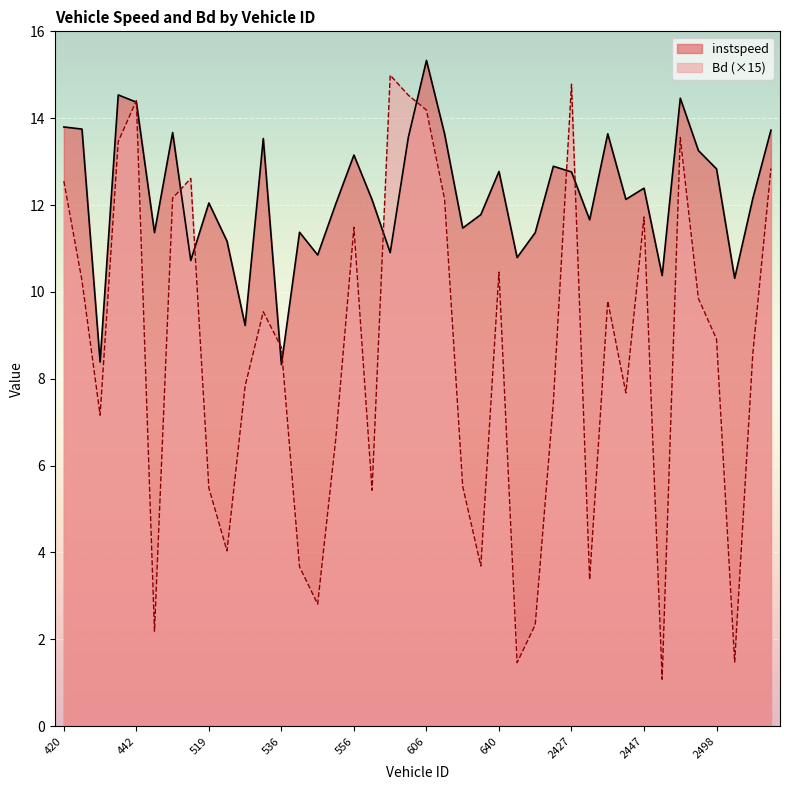

What is the average value of the Bd series?

8.5